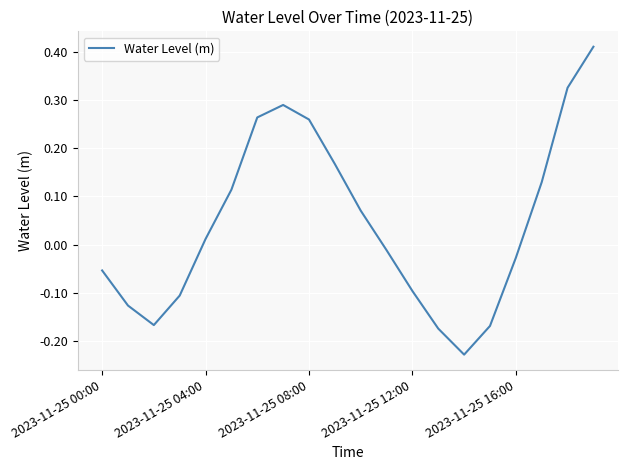

What is the difference between the maximum and minimum values?

0.6